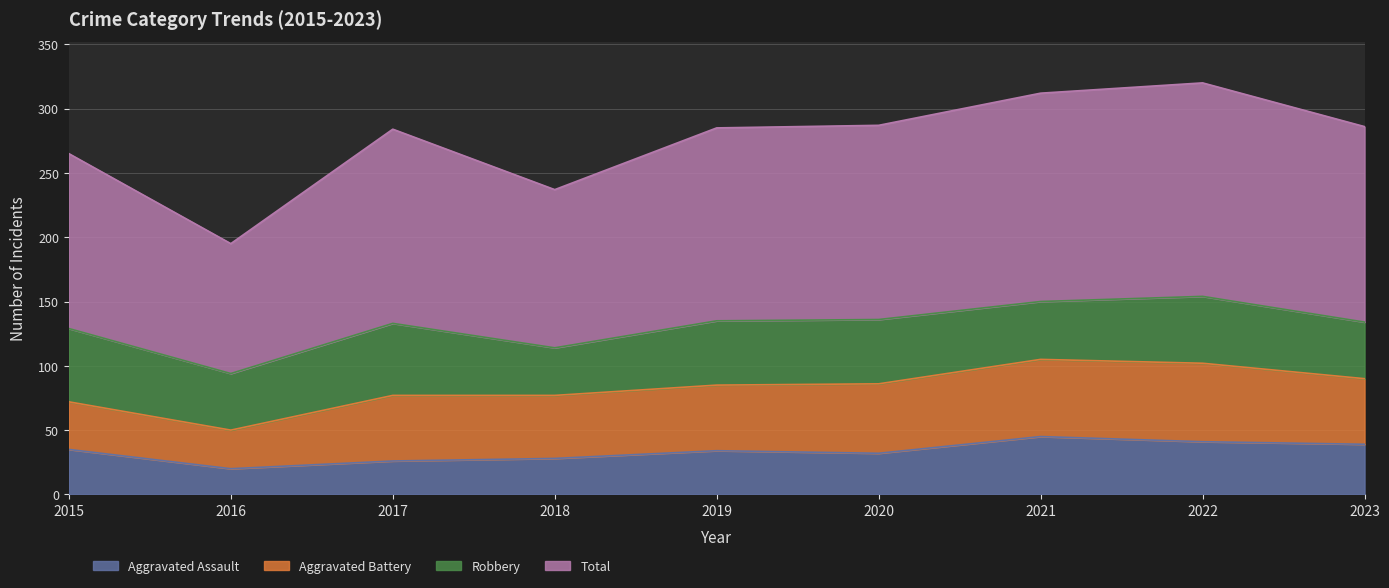

How many values in the Aggravated Assault series exceed 34?

4